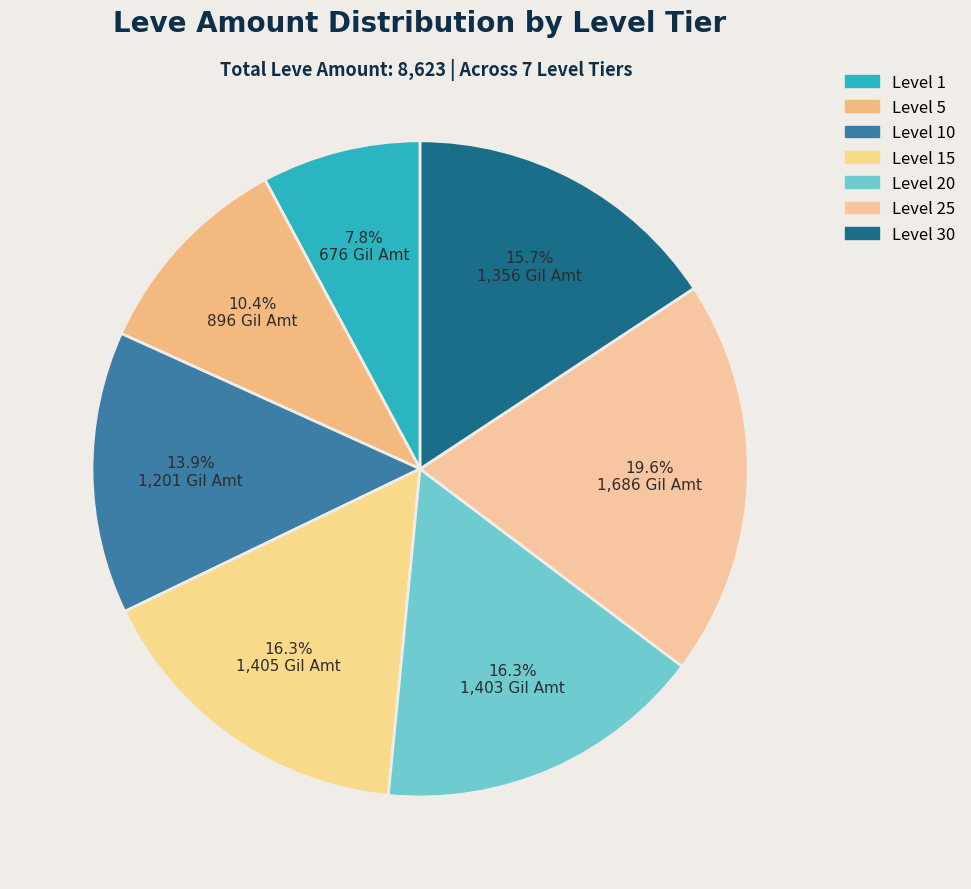

How many segments does this pie chart have?

7